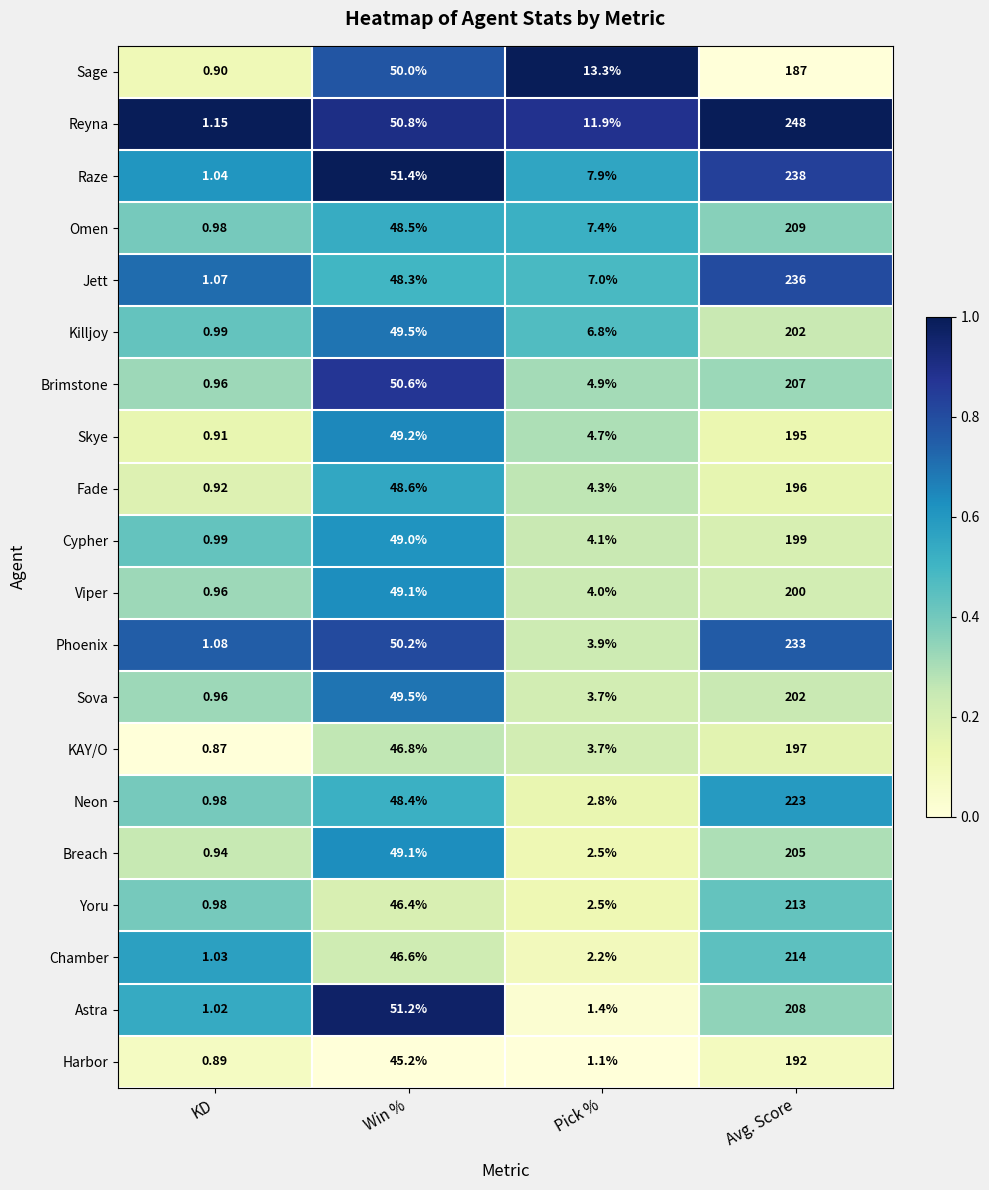

Which series has the largest range (max minus min)?

Reyna